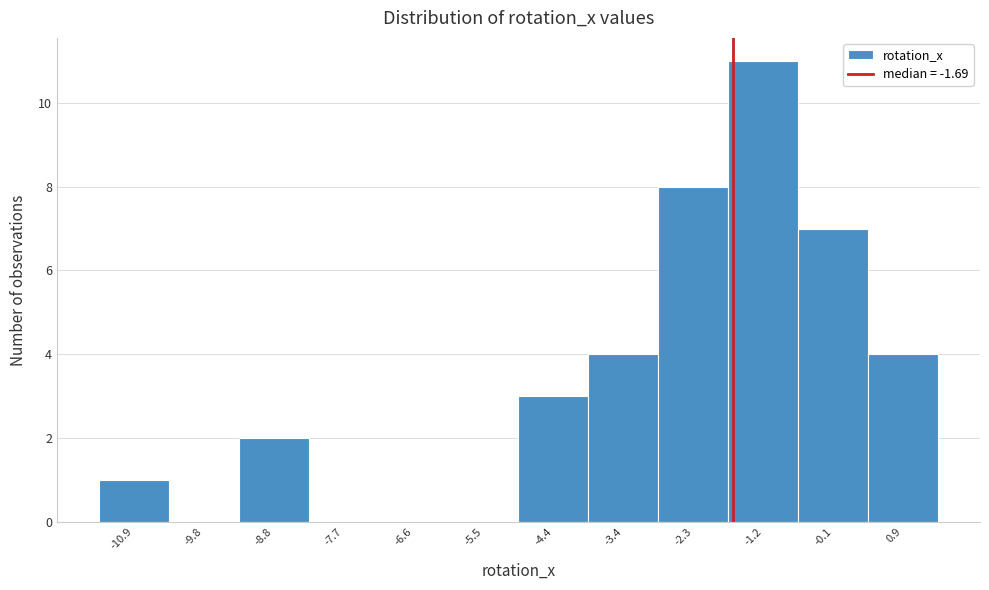

How tall is the bar that spans -4.0 to -2.8 on the x-axis? Neither the bar edges nor the heights are printed on the chart, so give them approximately, as read against the axes.

4